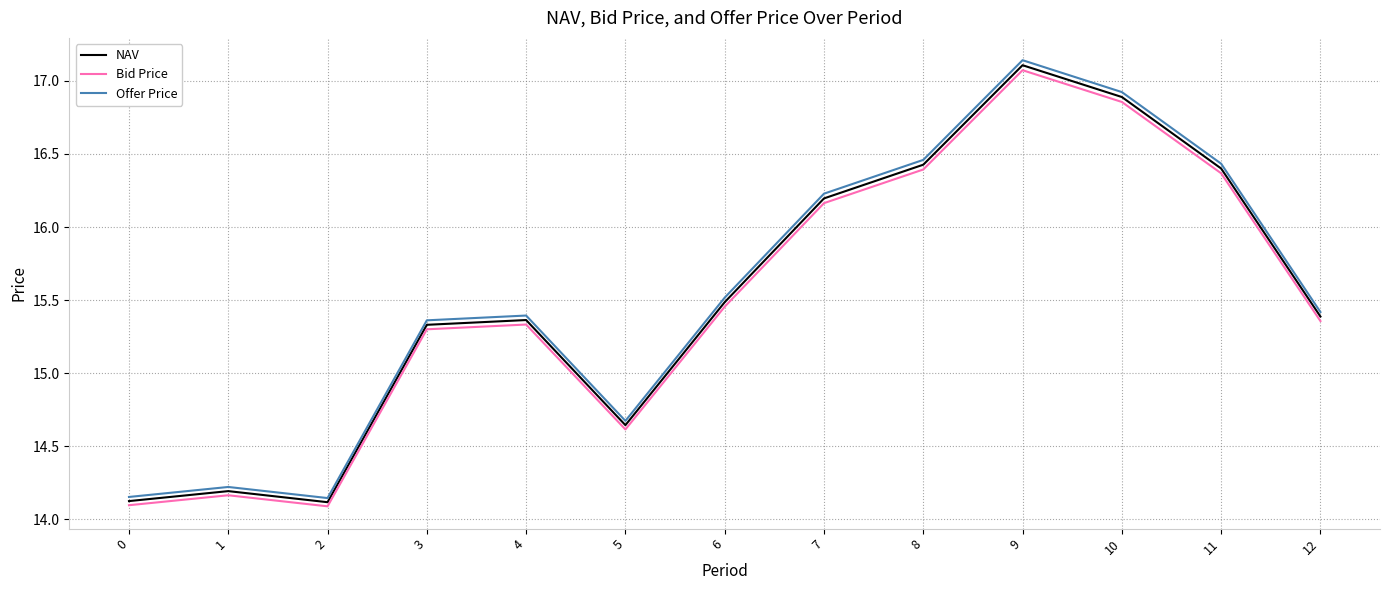

True or false: Offer Price and Bid Price intersect in this chart.

False